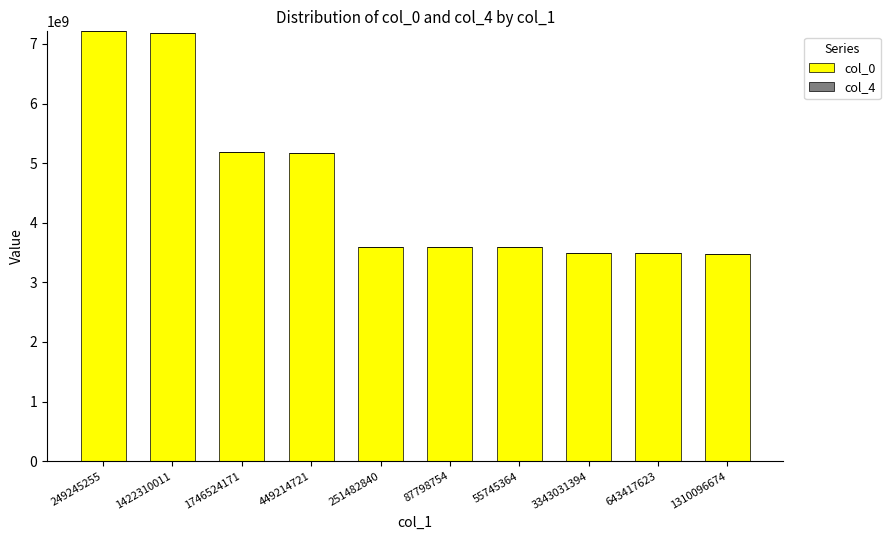

What is the difference between the maximum and minimum values?

3731378040